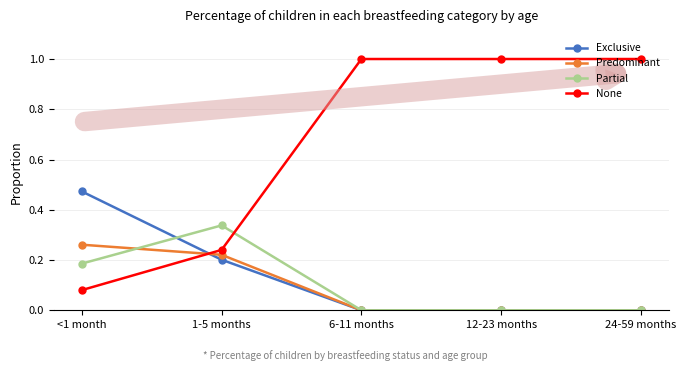

Does the chart have visible grid lines?

Yes